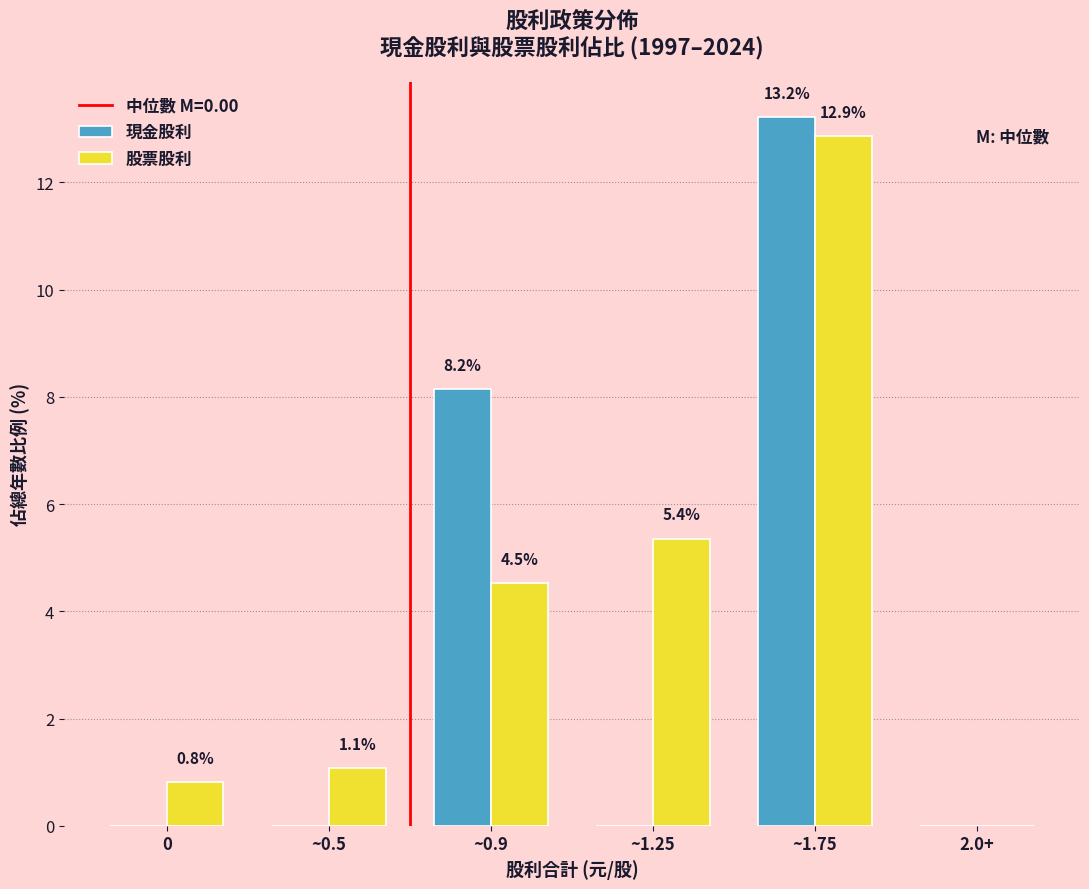

Reading left to right, list all the values displayed in this chart.

現金股利: 0=0.0	~0.5=0.0	~0.9=8.2	~1.25=0.0	~1.75=13.2	2.0+=0.0
股票股利: 0=0.8	~0.5=1.1	~0.9=4.5	~1.25=5.4	~1.75=12.9	2.0+=0.0